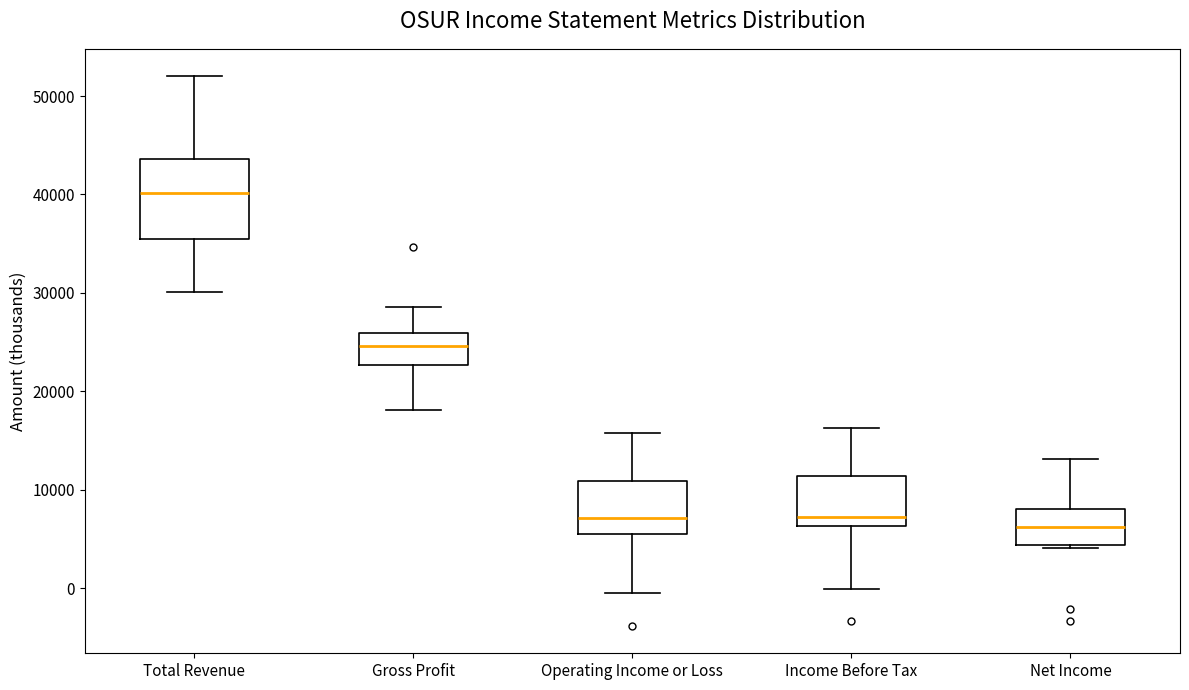

Which box's median line is the highest?

Total Revenue